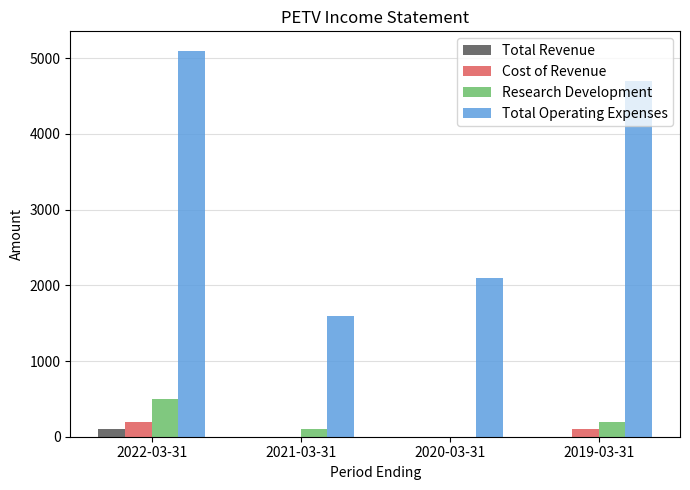

Reading left to right, transcribe all the data shown in this chart.

Total Revenue: 100	0	0	0
Cost of Revenue: 200	0	0	100
Research Development: 500	100	0	200
Total Operating Expenses: 5100	1600	2100	4700